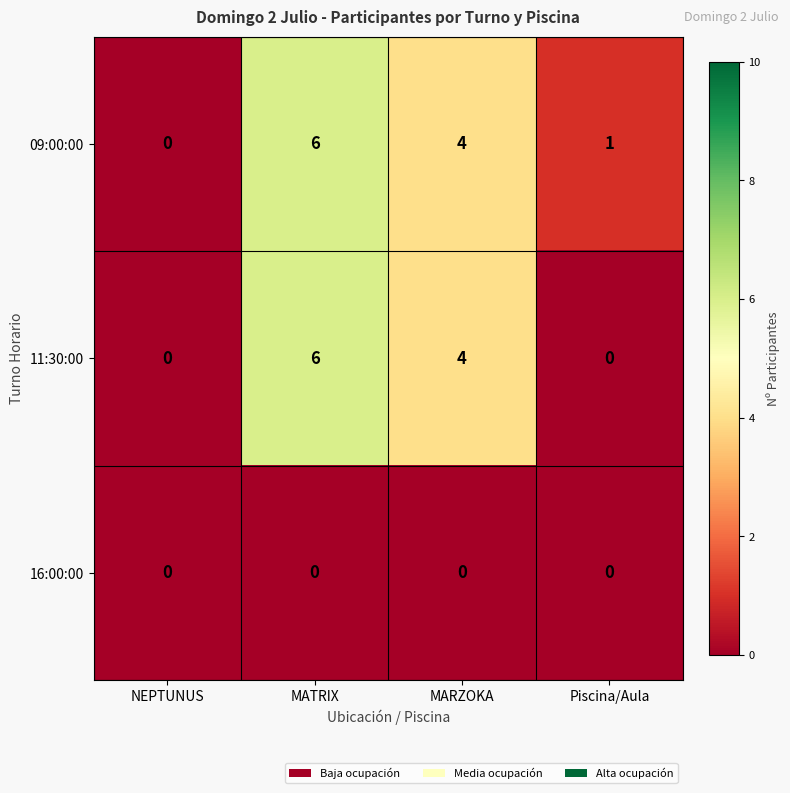

Is it true that 11:30:00 equals -2 at Piscina/Aula?

False